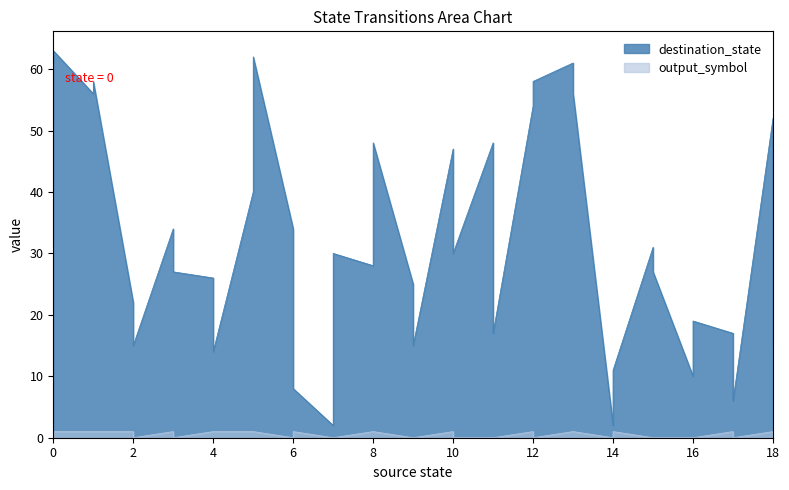

True or false: output_symbol and destination_state cross at least once.

False